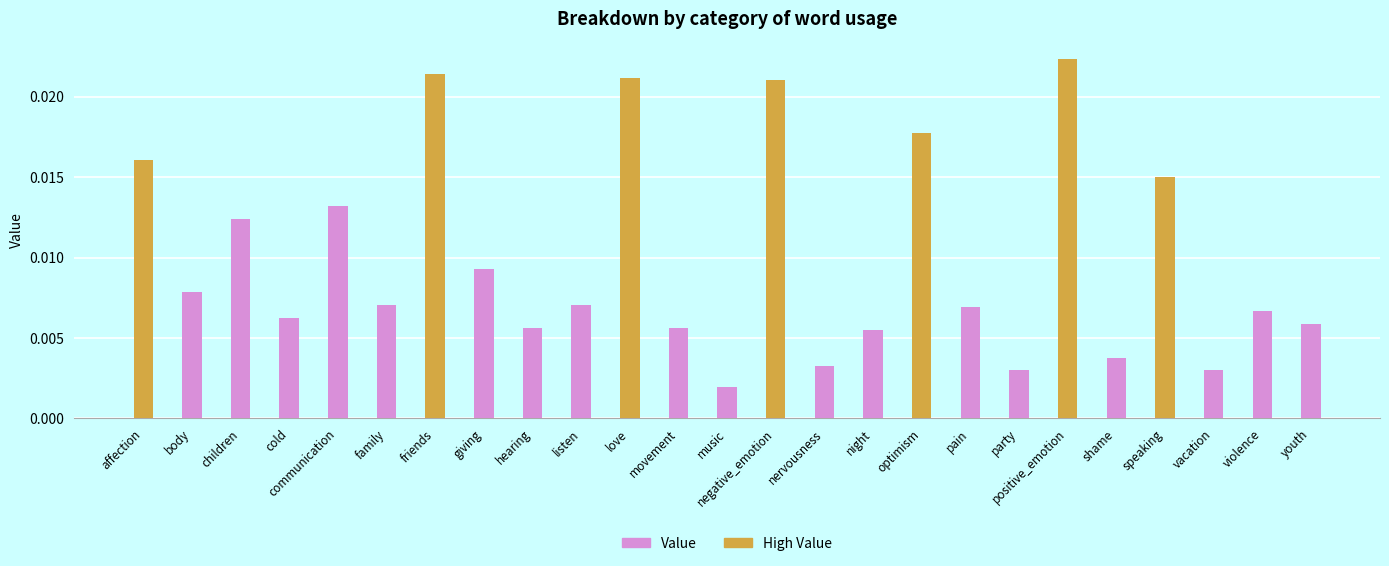

Does the chart contain any negative values?

No